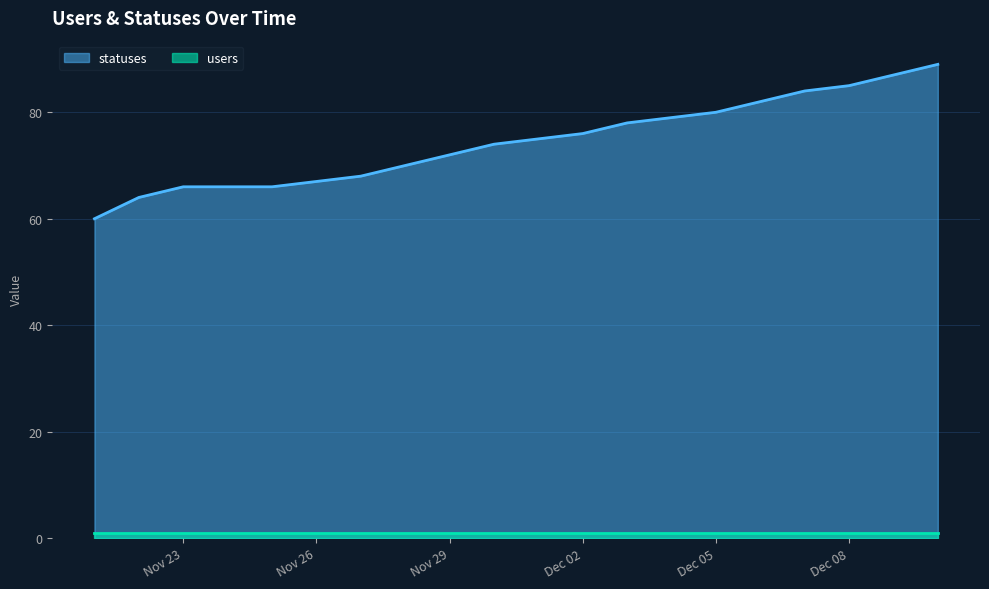

What is the sum of all values?

1488